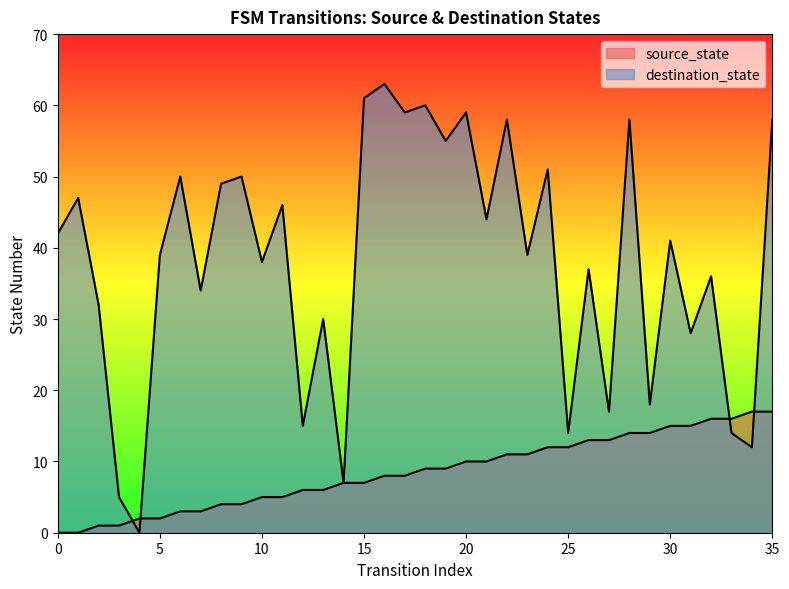

Rank the series at 19 from lowest to highest value.

source_state, destination_state